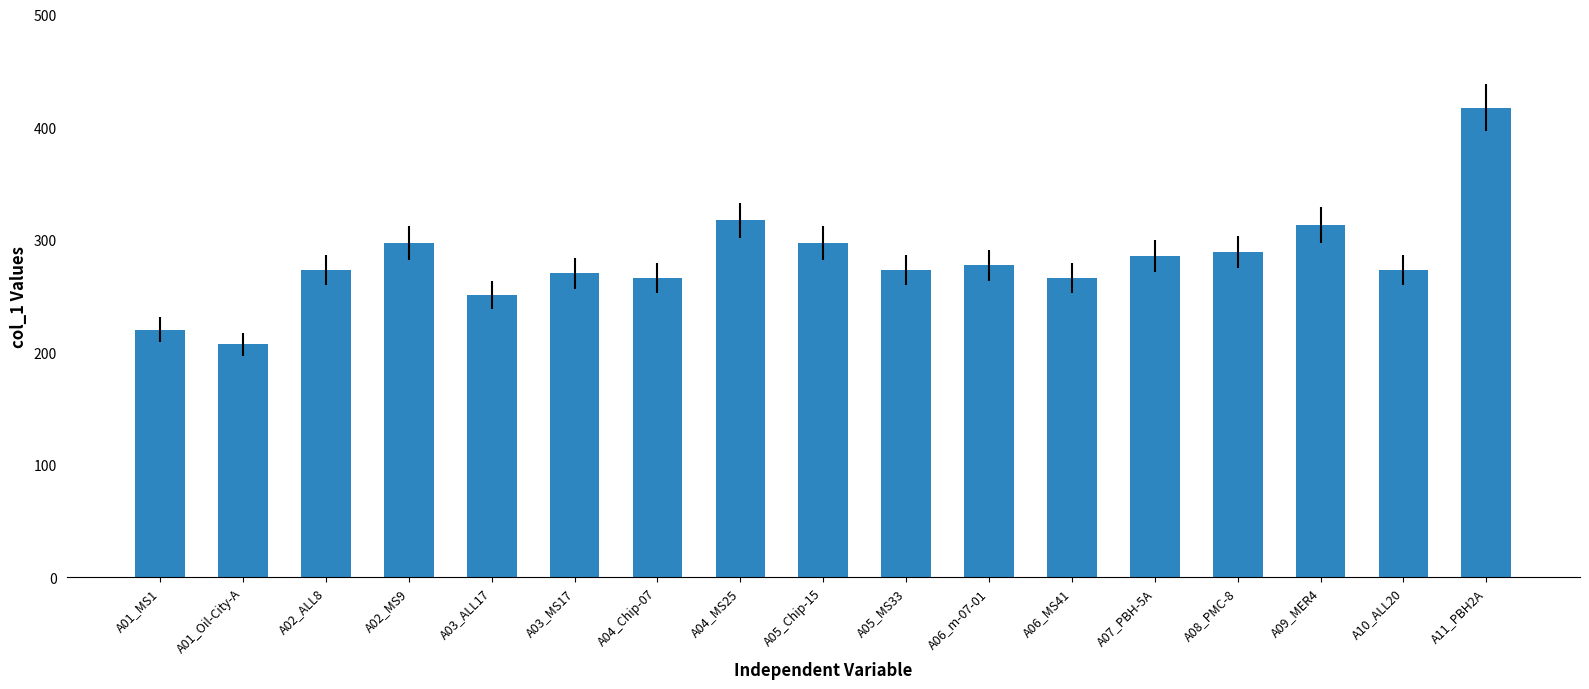

What is the difference between the maximum and minimum values?

210